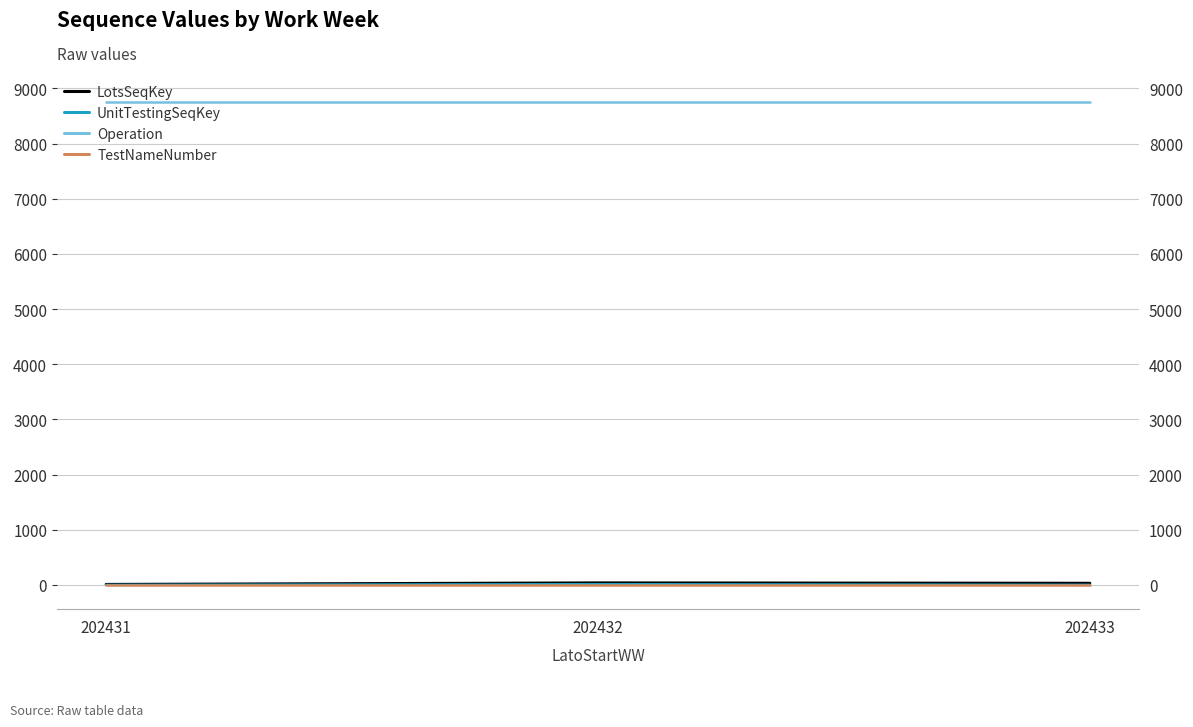

The value of LotsSeqKey at 202431 is 13. True or false?

True